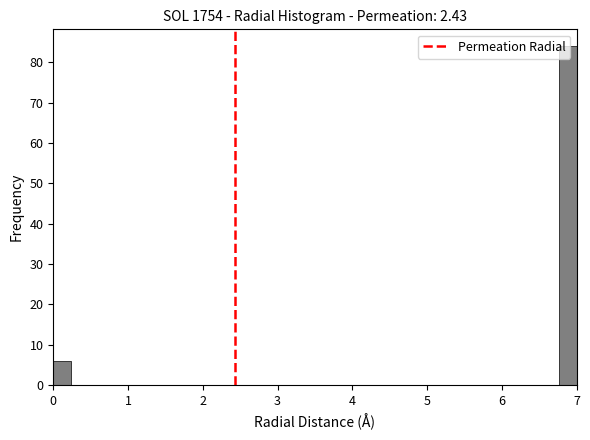

Around what value on the x-axis is the tallest bar? Give the approximate position of its centre, as read against the axis.

6.9